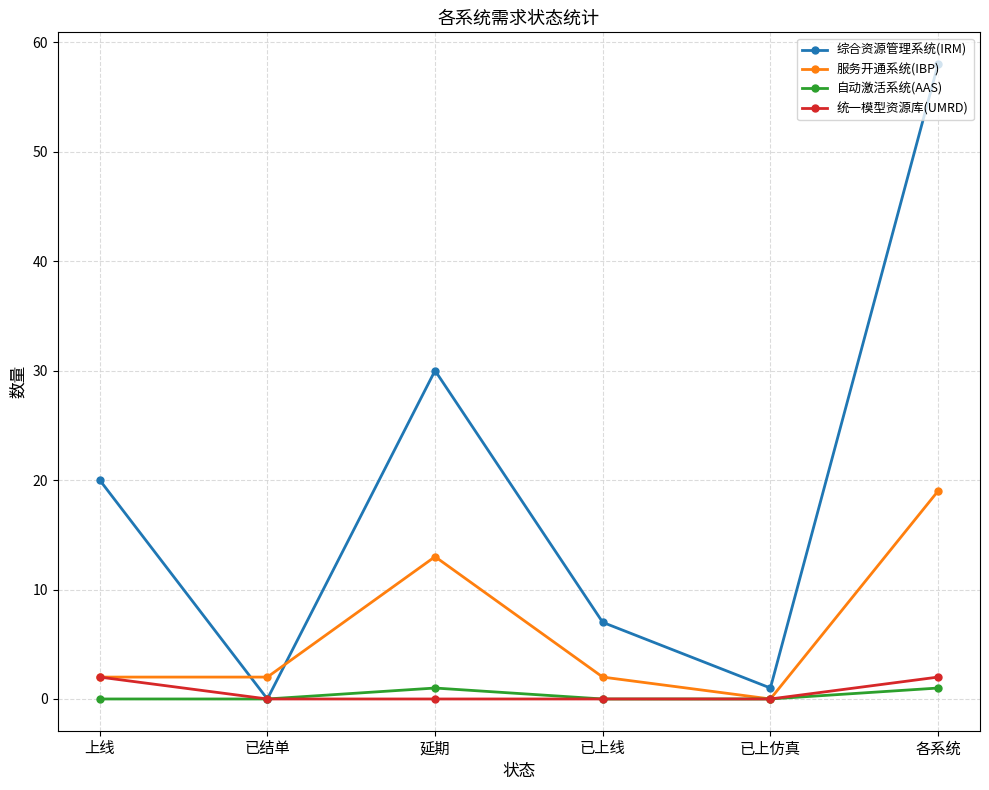

What is the label of the 6th point from the left?

各系统